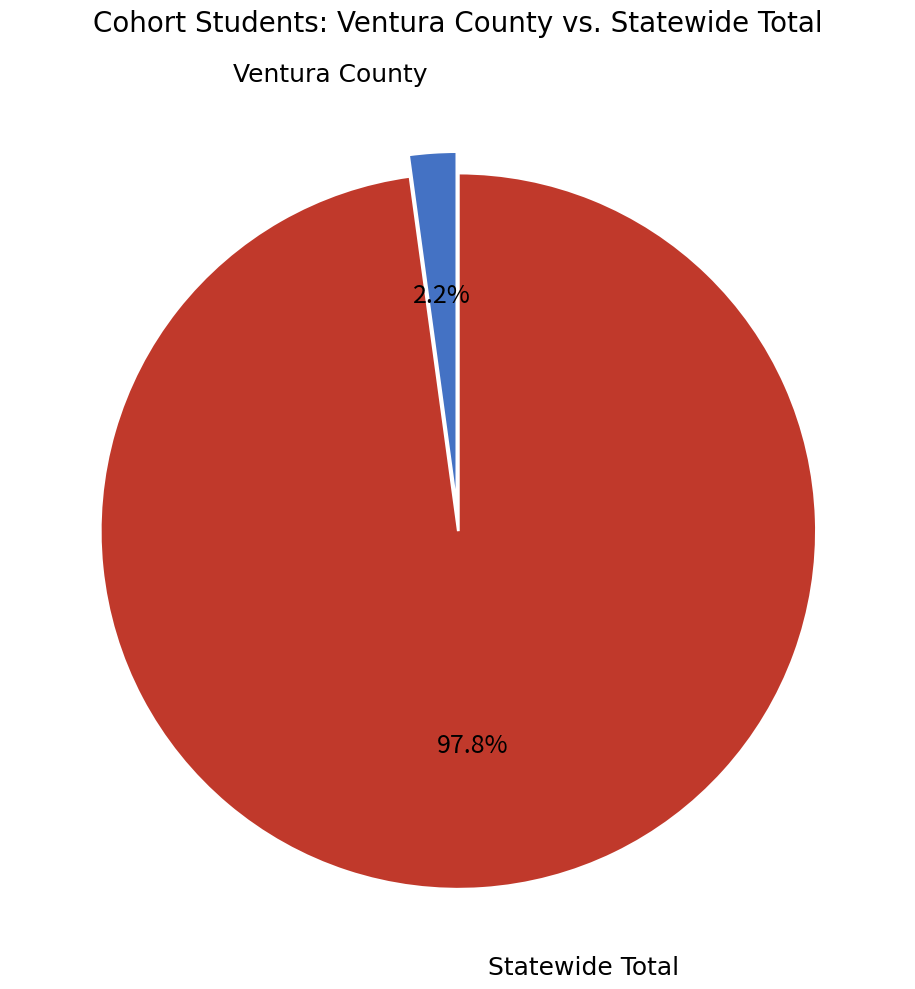

To the nearest percent, what portion does Statewide Total represent?

98%